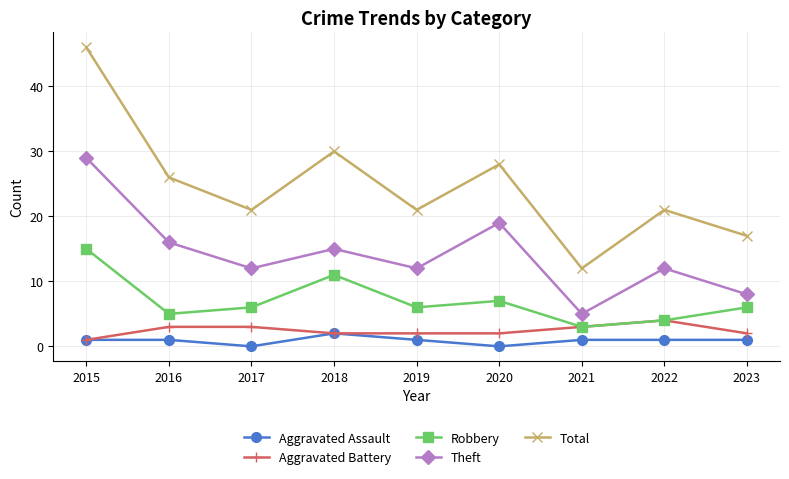

The Aggravated Assault series shows 1 at 2022. True or false?

True